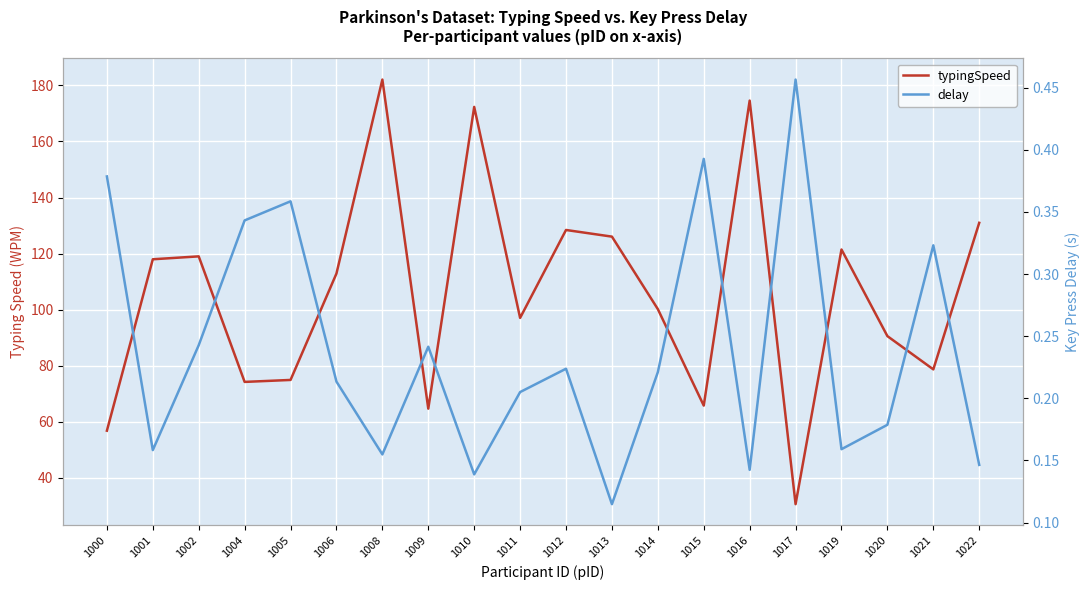

At which category is the sum across all series the highest?

1008